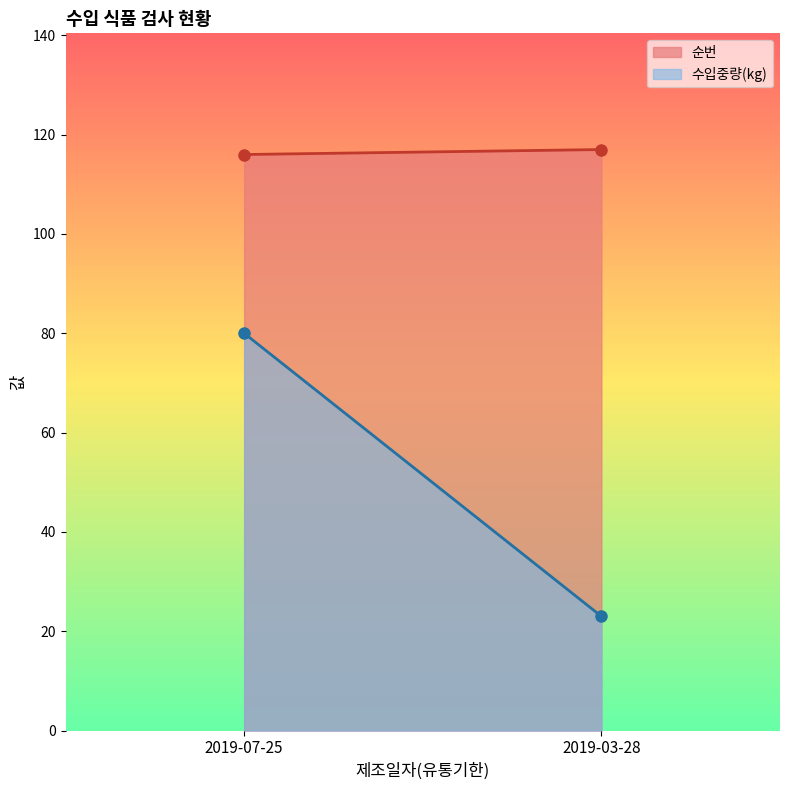

Is it true that 수입중량(kg) equals 137 at 2019-07-25?

False